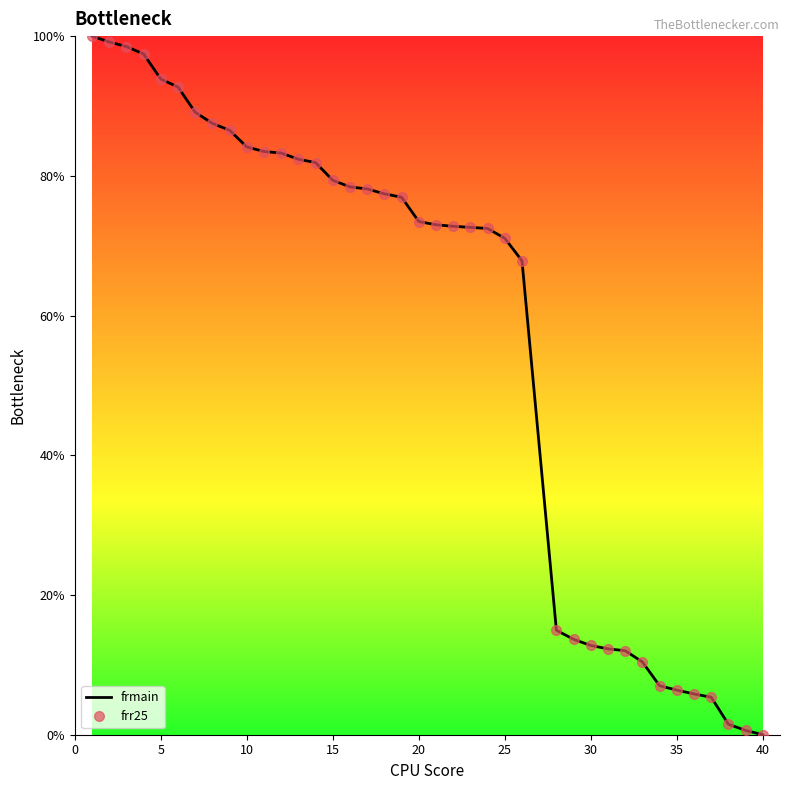

What is the average value of the frr25 series?

57.9